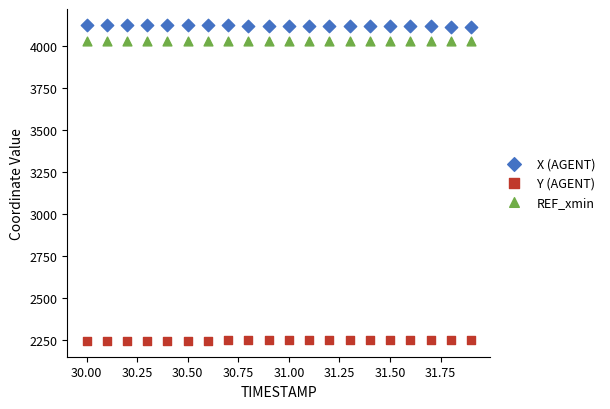

Which series contains the highest Y value?

X (AGENT)